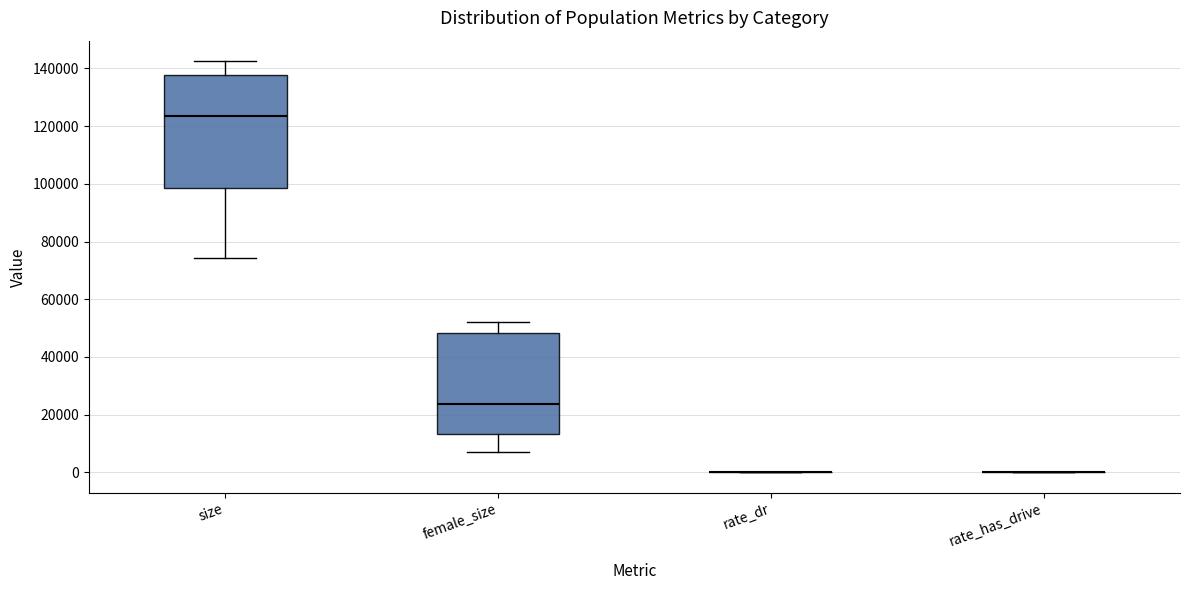

Where is the lower edge of the box for female_size on the y-axis? The values are not printed on the chart, so give them approximately, as read against the axis.

14000